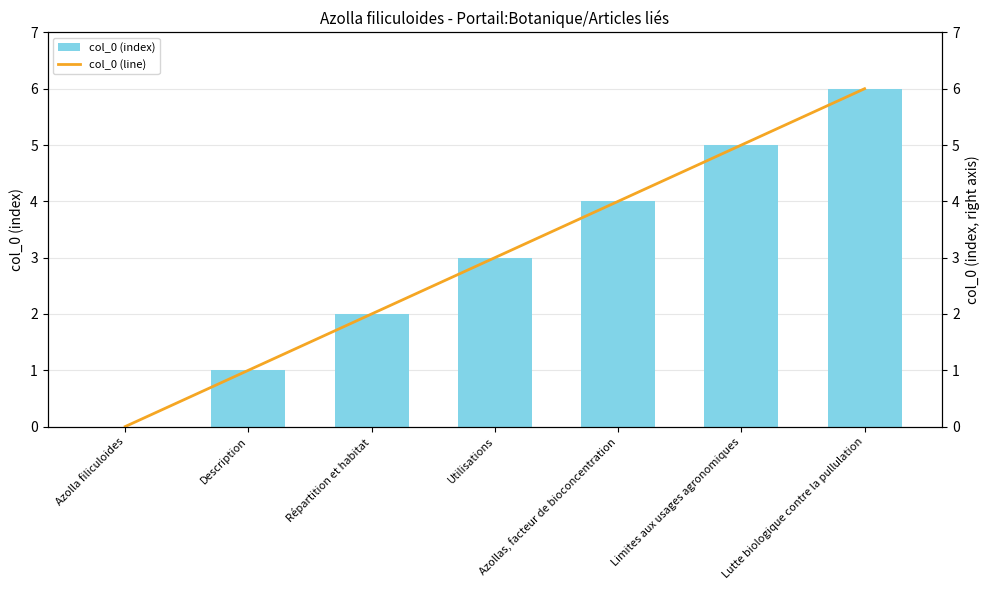

Reading right to left, list all the values displayed in this chart.

col_0 (index): 6	5	4	3	2	1	0
col_0 (line): 6	5	4	3	2	1	0